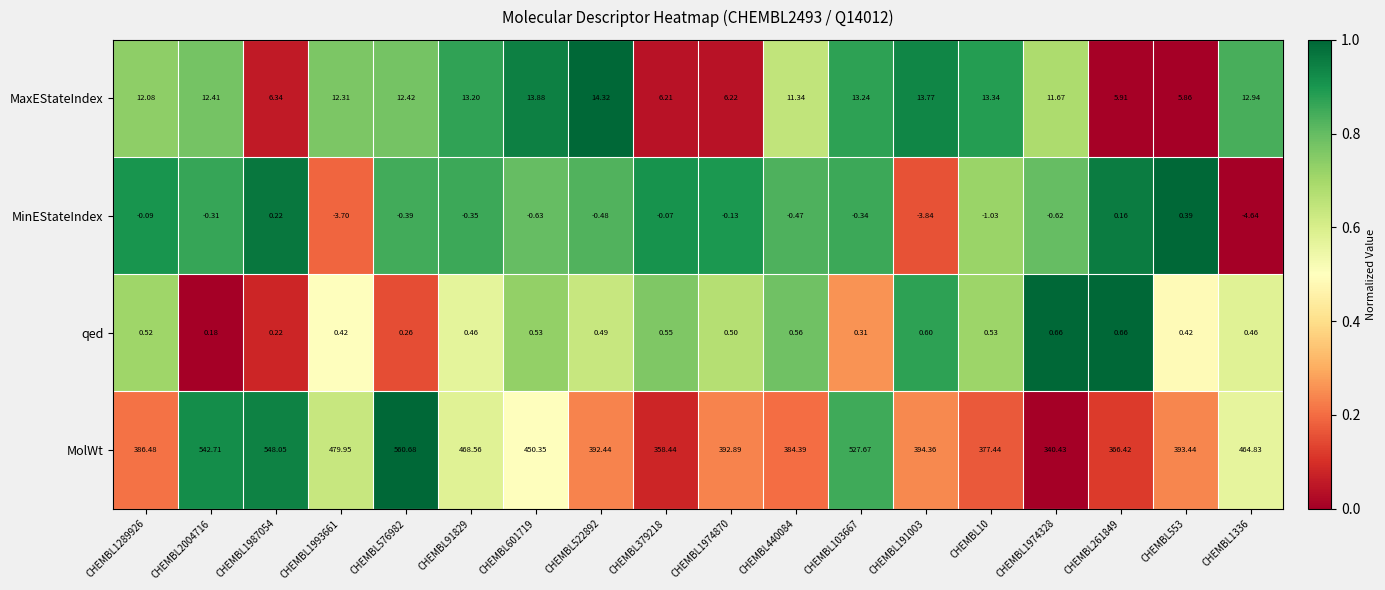

How many series are shown in this chart?

4